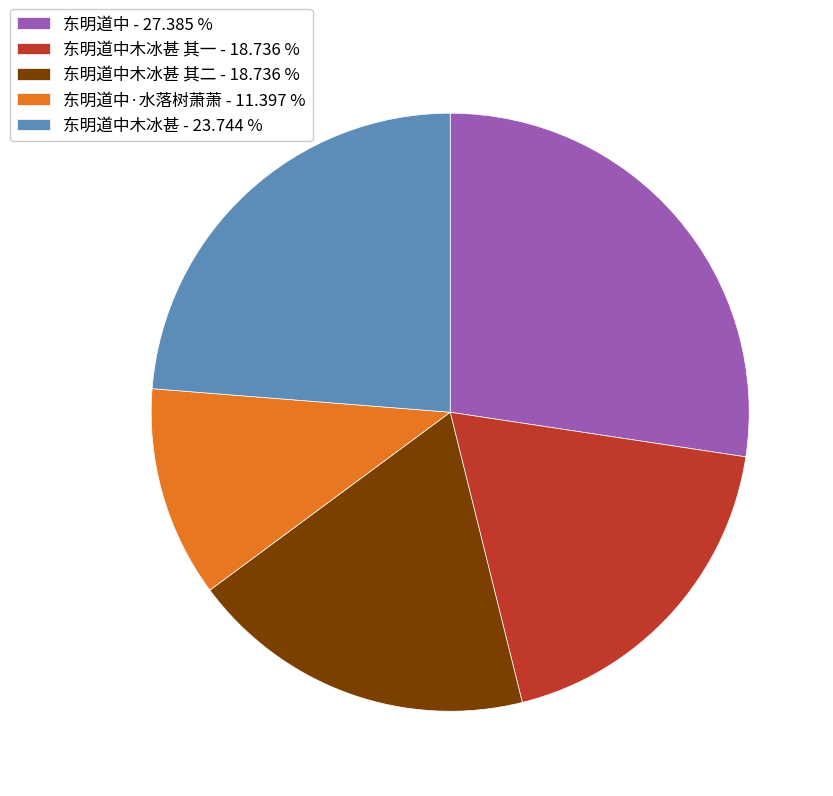

Approximately how many times larger is the value at 东明道中·水落树萧萧 - 11.397 % compared to 东明道中木冰甚 其一 - 18.736 %?

0.6